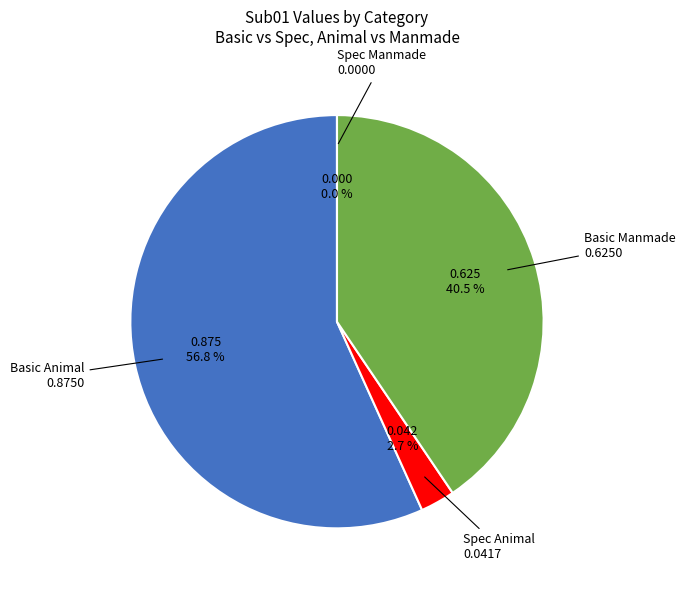

To the nearest percent, what is the difference between the Spec Manmade and Basic Manmade slice percentages?

41%